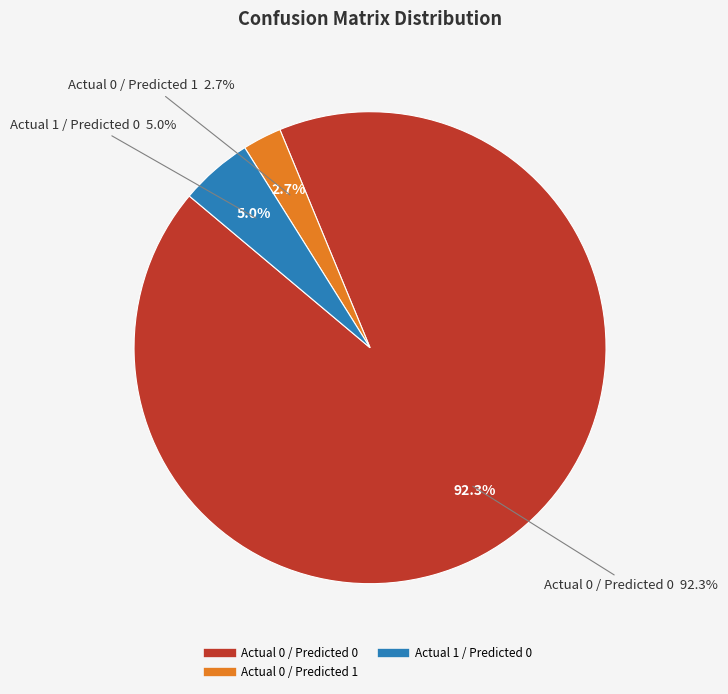

Combined, what portion of the pie is Actual 1 / Predicted 1 and Actual 1 / Predicted 0?

5.0%